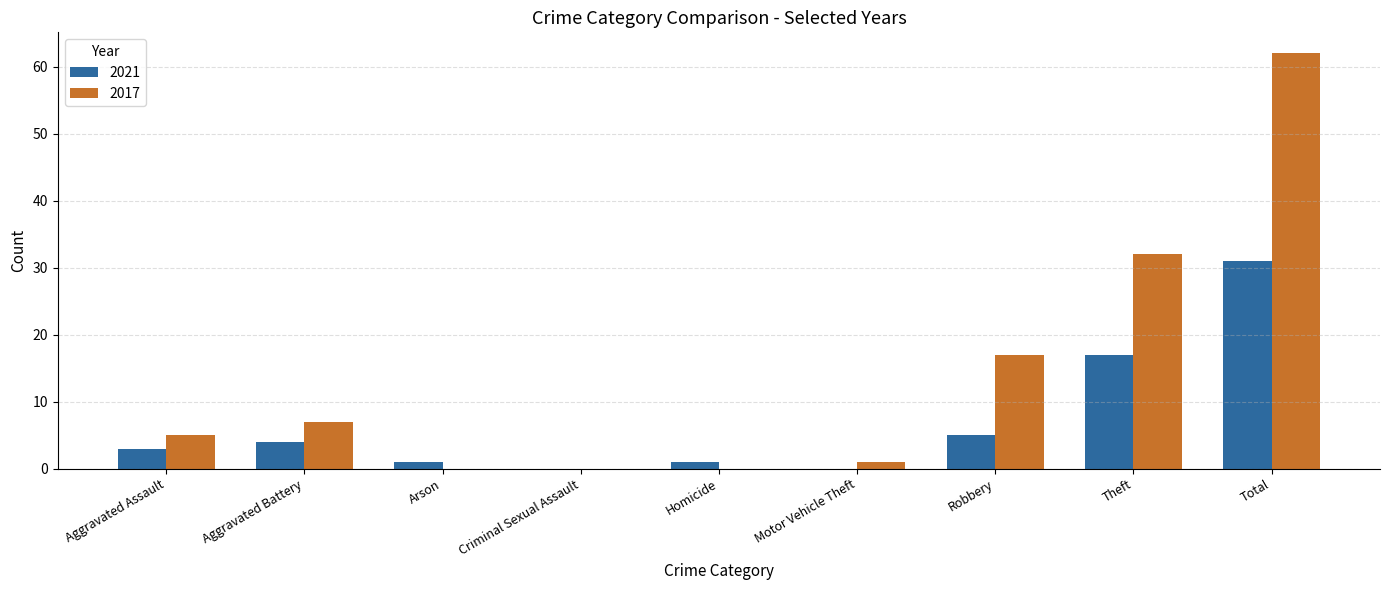

The 2017 series shows 7 at Aggravated Assault. True or false?

False